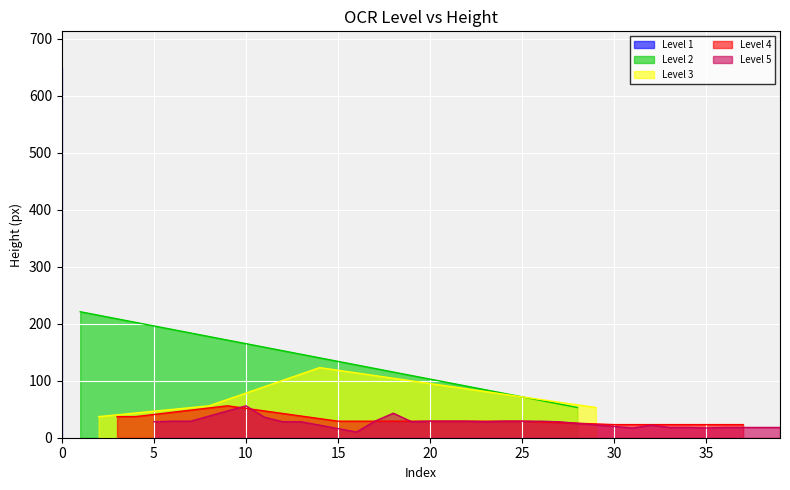

Is it true that the value at 5 is 6?

False